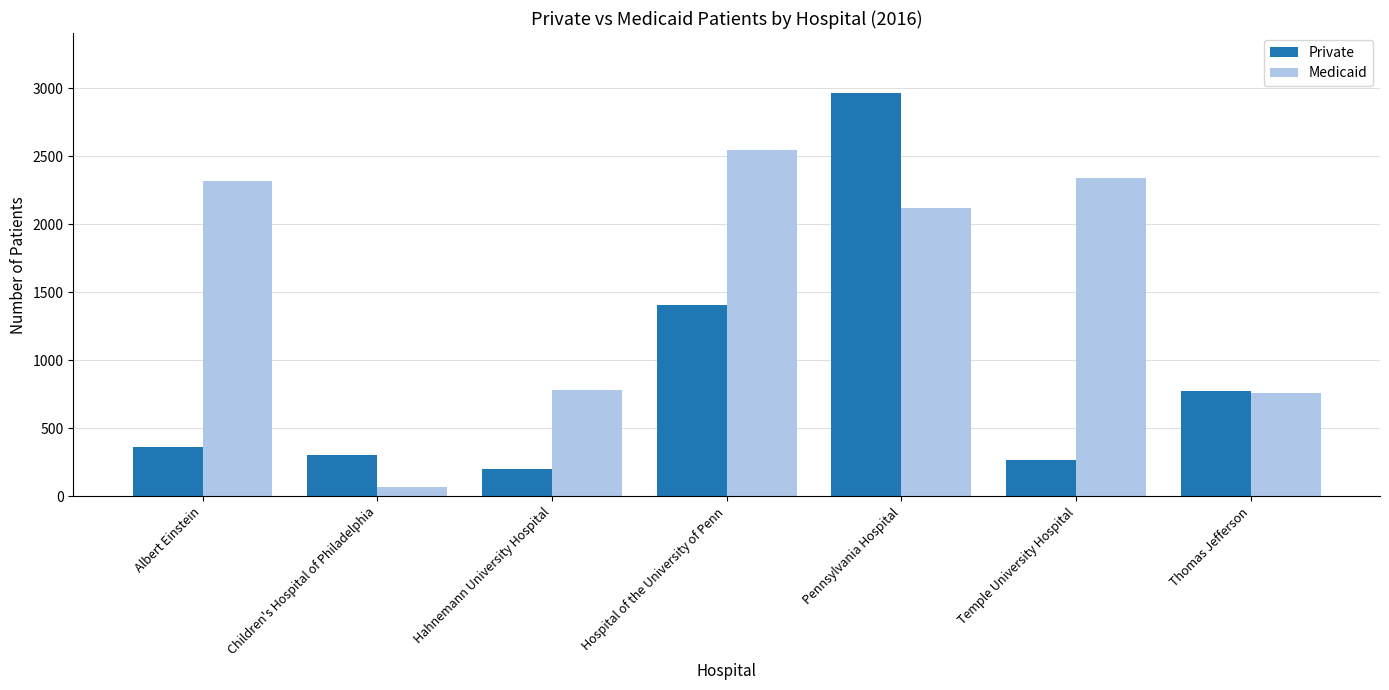

How many values in the Medicaid series are below 2117?

3